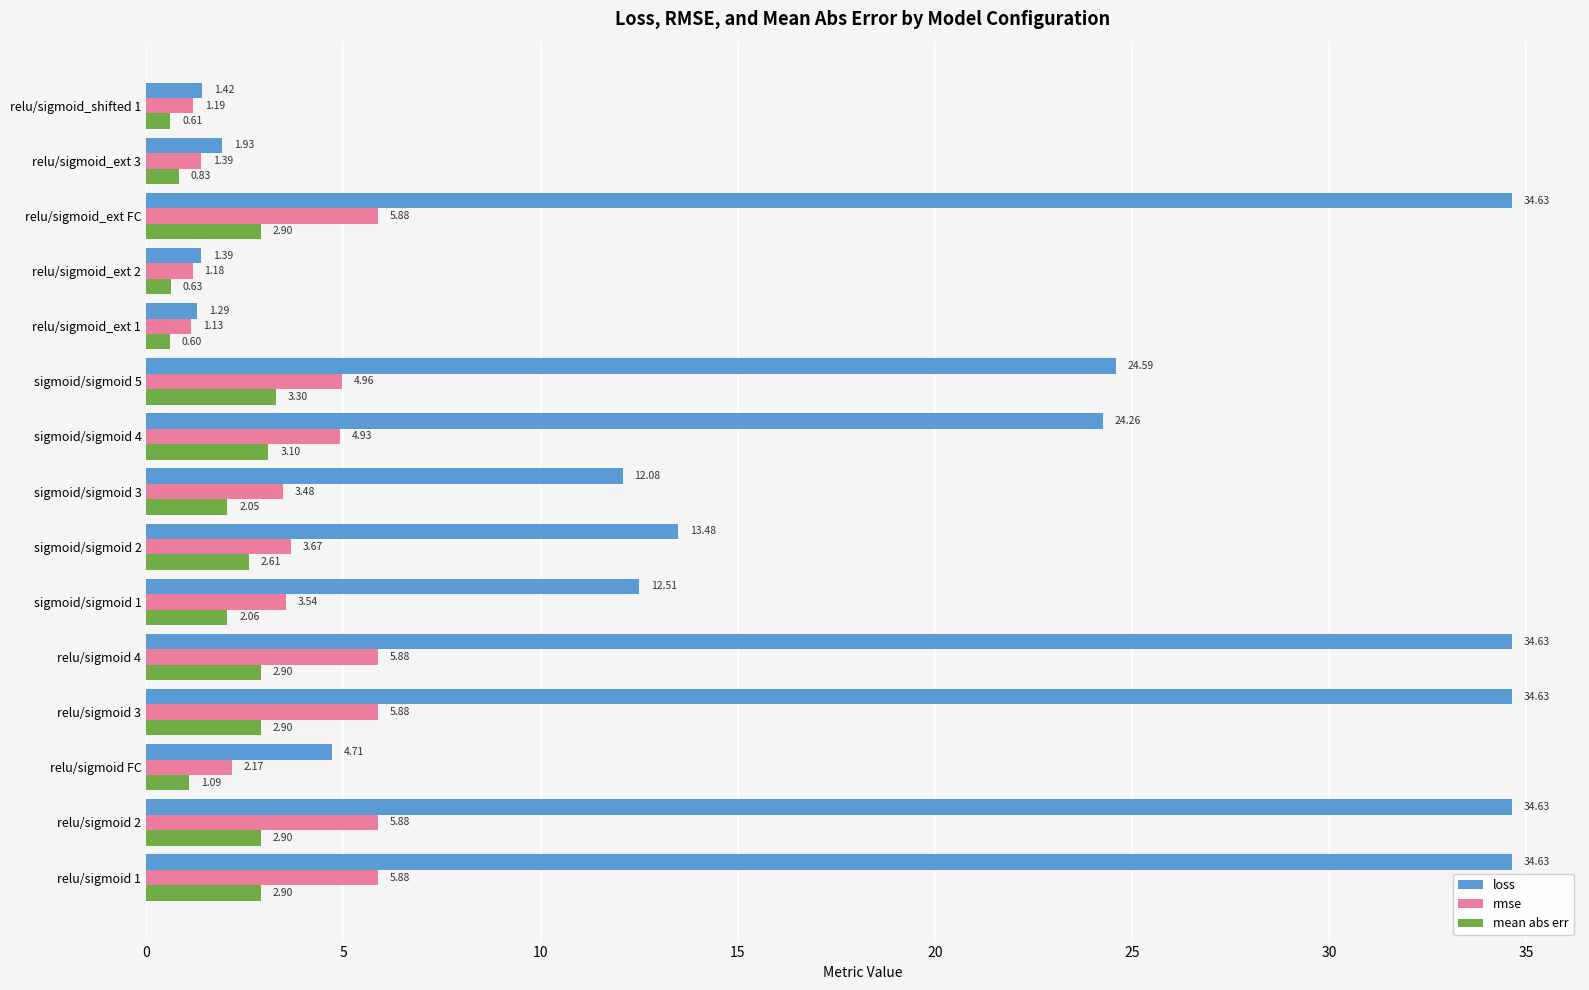

Rank the series by their maximum value, from lowest to highest.

mean abs err, rmse, loss